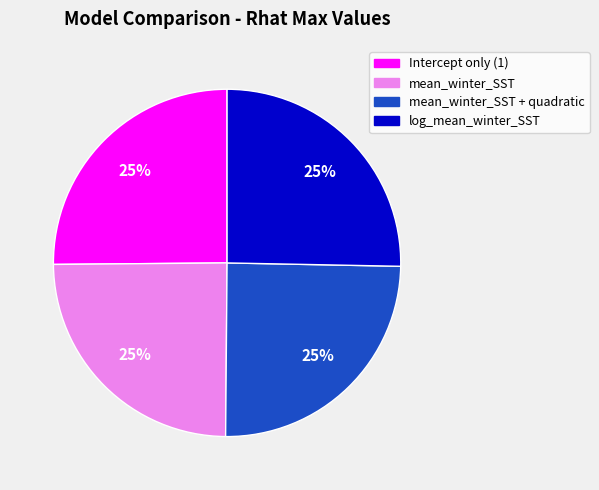

Is there a majority slice in this chart?

No